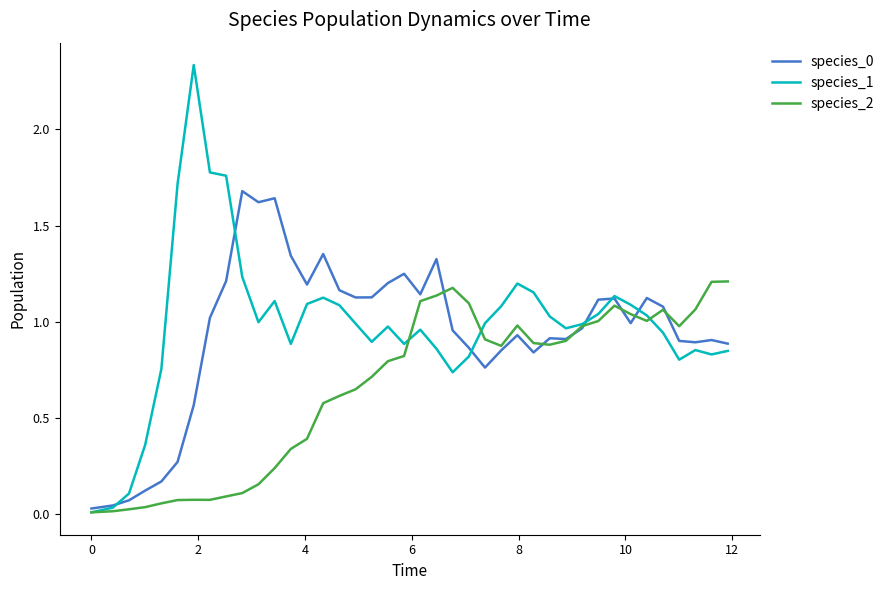

Which series has the largest range (max minus min)?

species_1